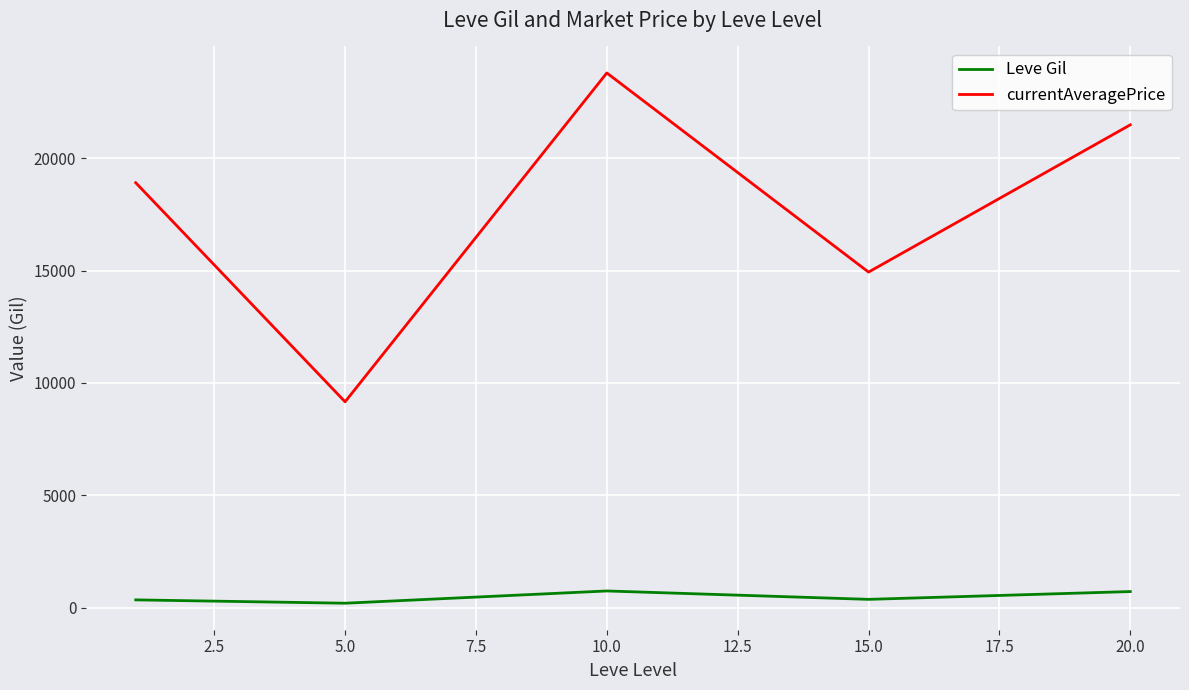

Which series has the largest total across all categories?

currentAveragePrice